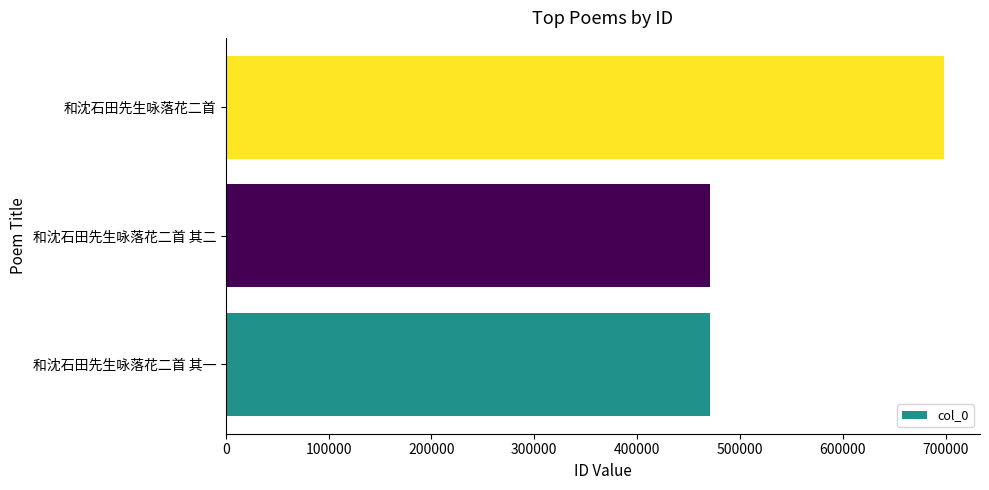

What is the smallest value displayed?

471151